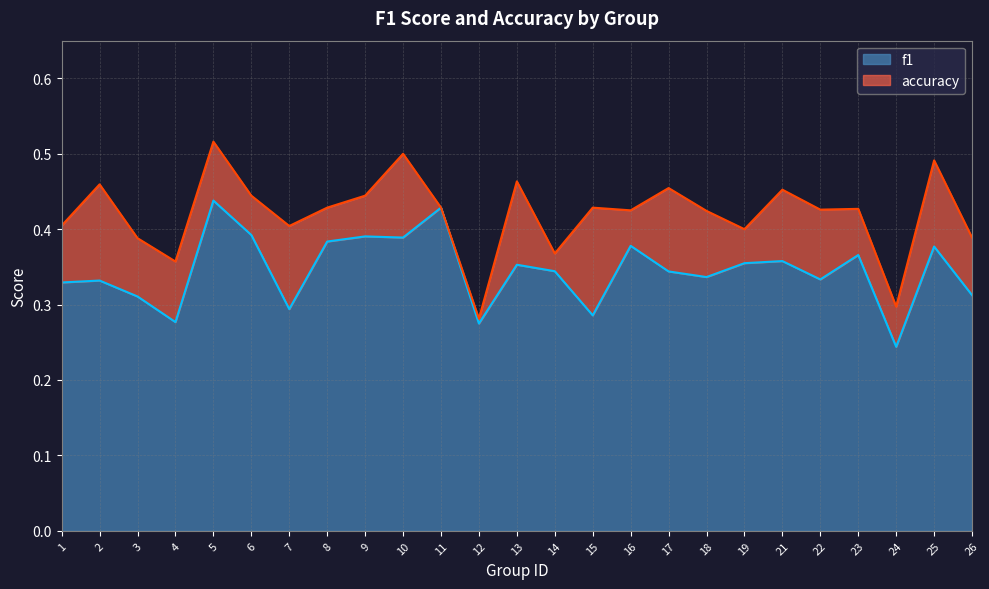

At which label does f1 reach its minimum?

24